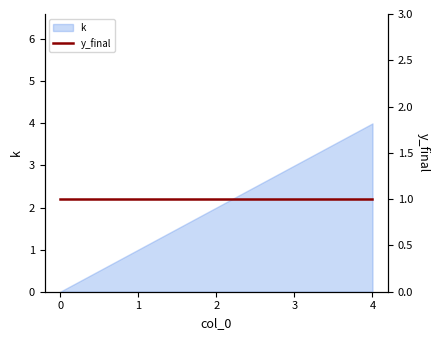

The value at 4 is 5. True or false?

False